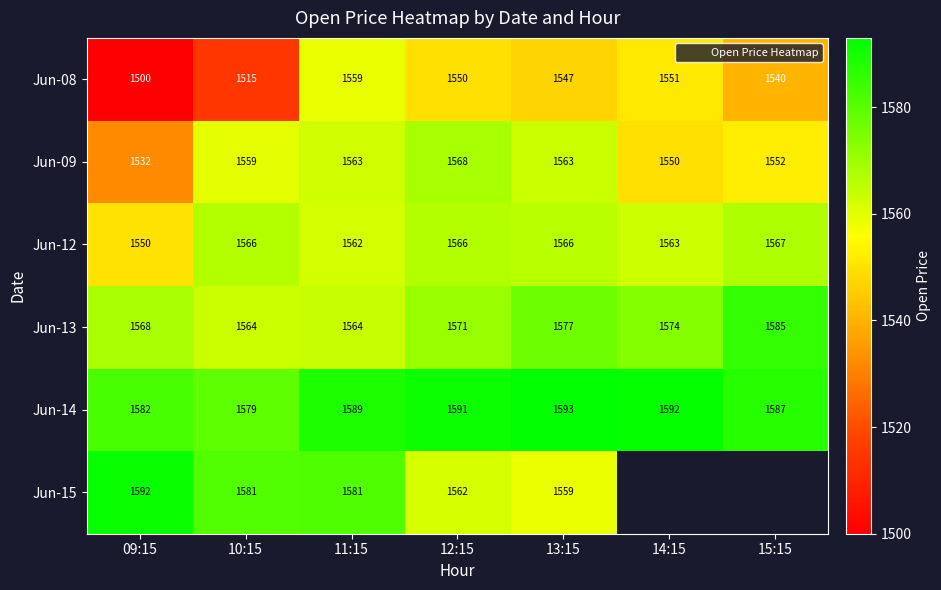

Which label corresponds to the smallest value in the chart?

09:15